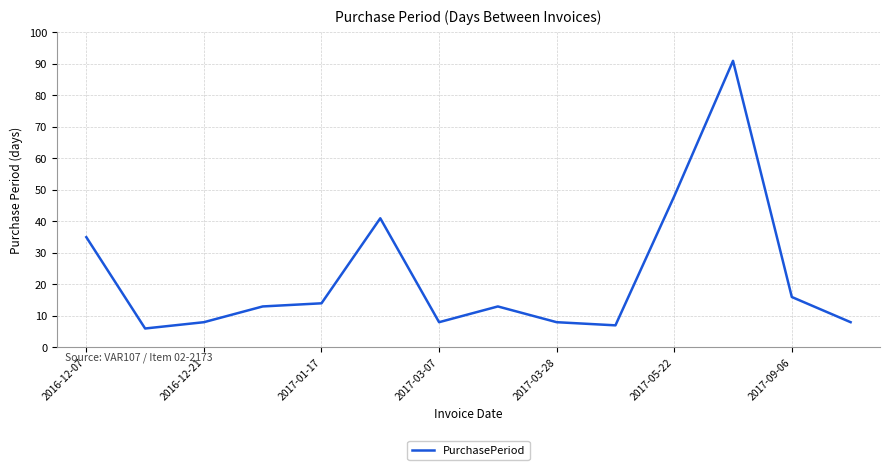

What is the smallest value displayed?

6